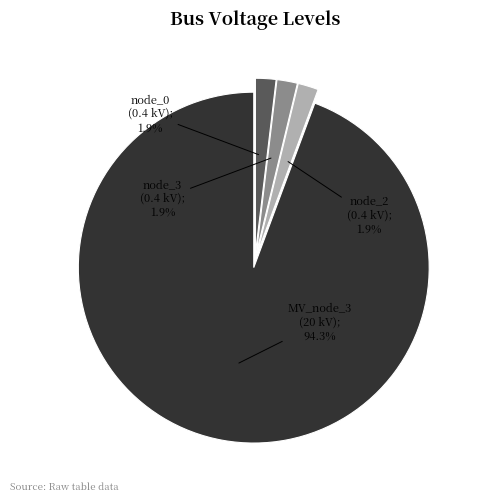

Does any single category account for the majority?

Yes